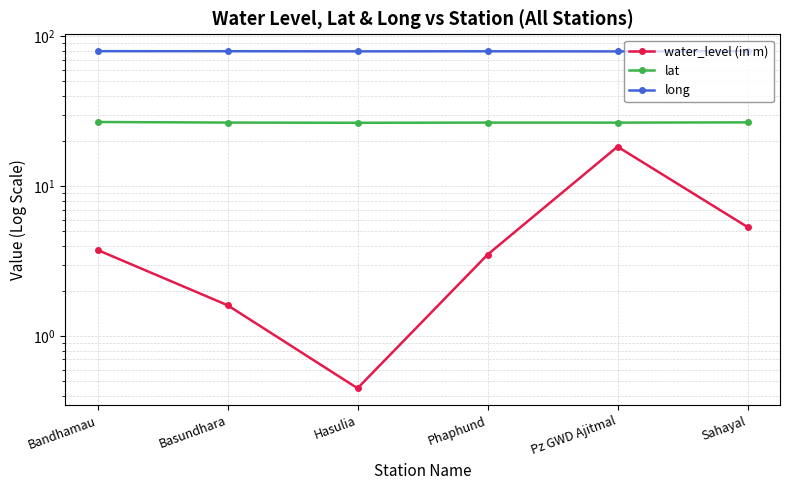

What is the average value of the lat series?

26.6